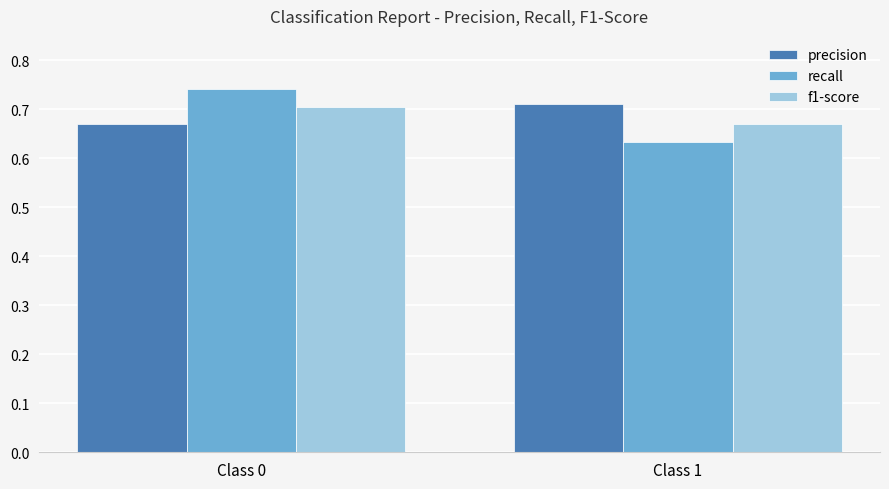

At which category does the chart reach its minimum across all series?

Class 1